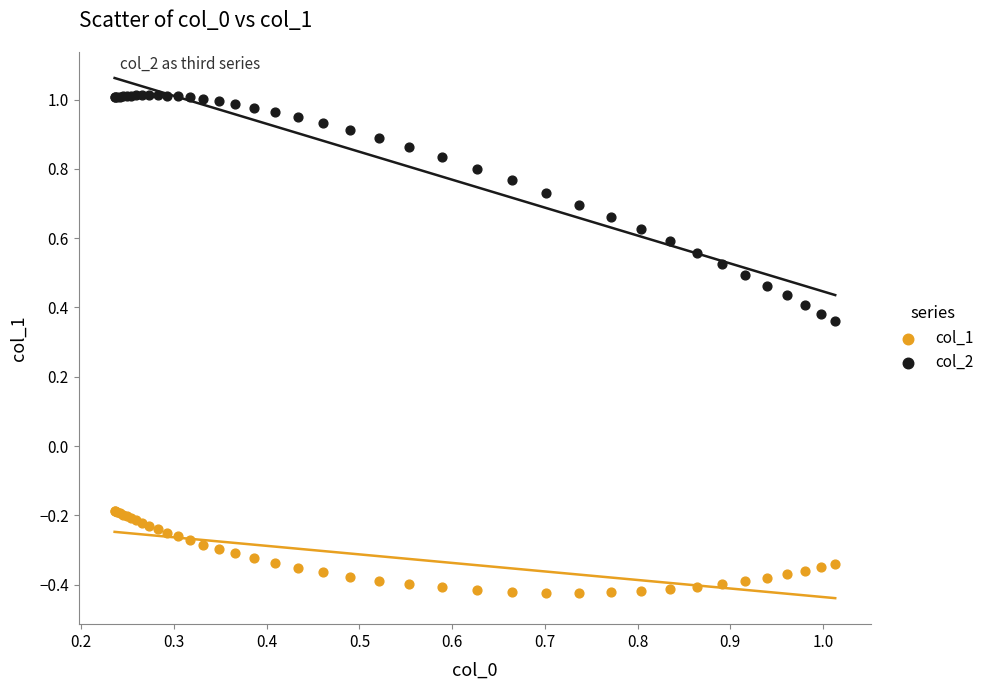

Which series contains the highest Y value?

col_2